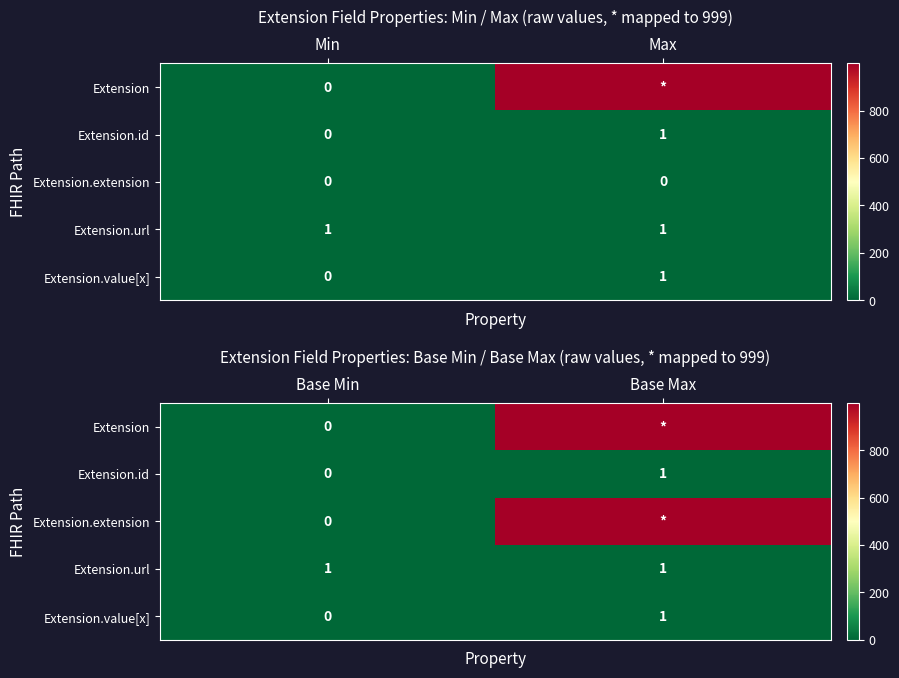

At how many categories does at least one series exceed 485?

1